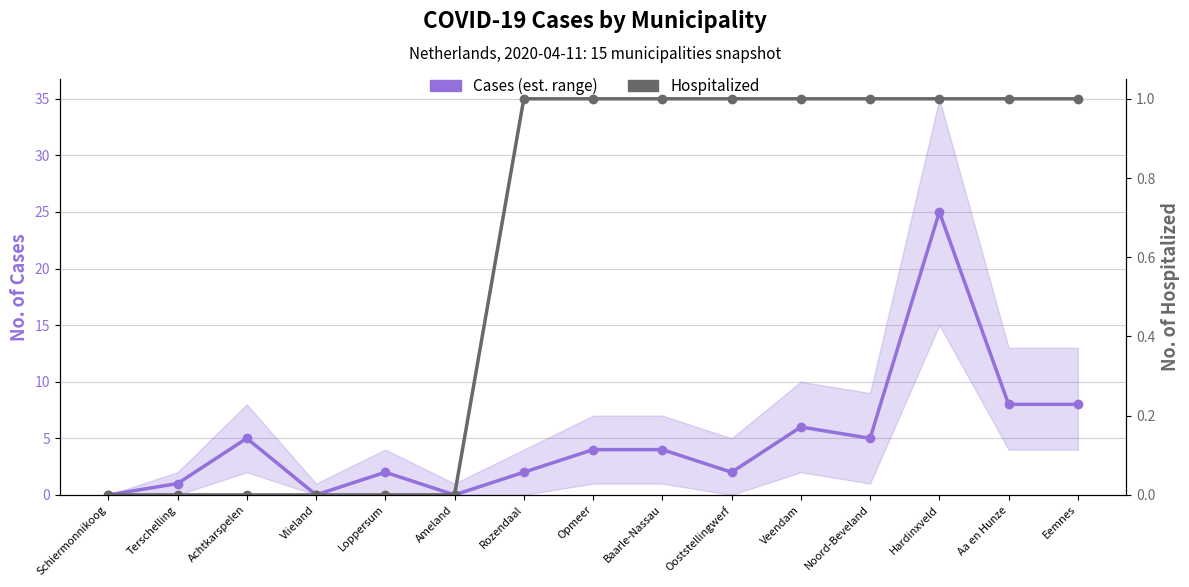

What is the sum of the Hospitalized values at Schiermonnikoog and Aa en Hunze?

1